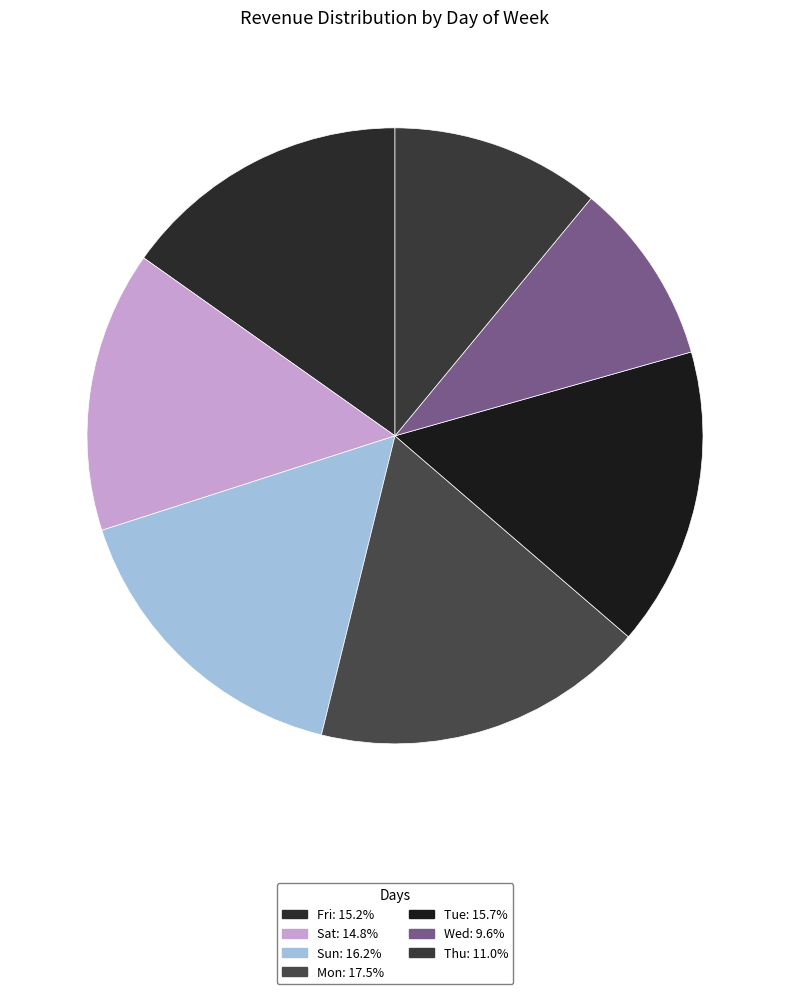

Does Fri represent more than half of the total?

No